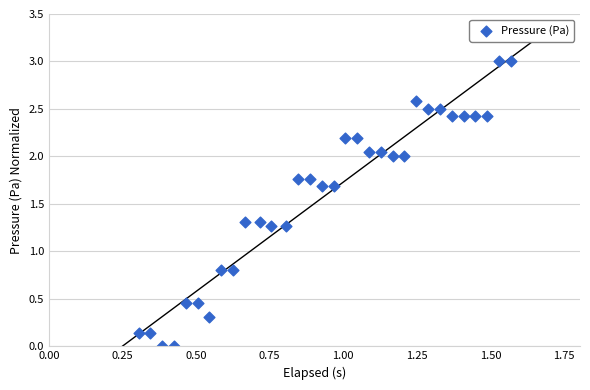

Count the number of points in this scatter plot.

32